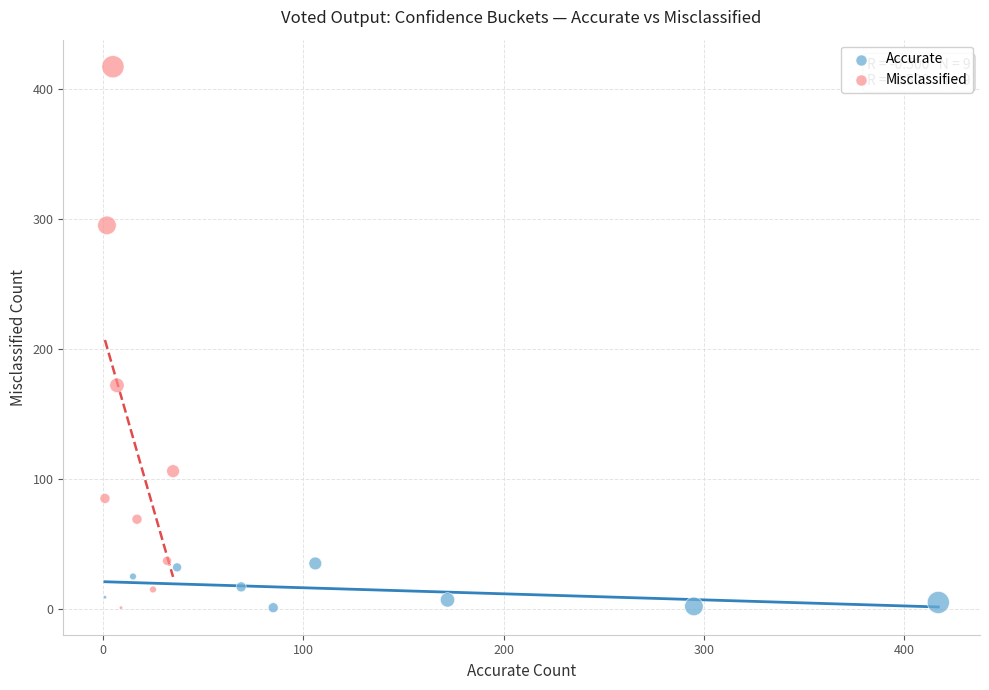

Which series reaches the maximum Y coordinate?

Misclassified